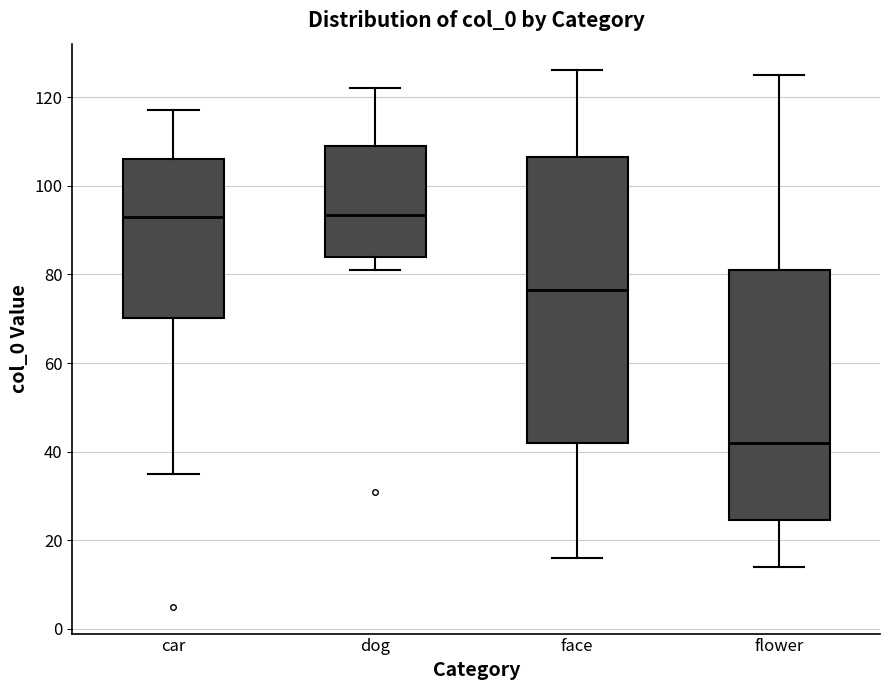

Reading left to right, read every box against the y-axis: the position of its median line, the range the box covers, and the ends of its whiskers. The values are not printed on the chart, so give them approximately, as read against the axis.

car: median 94, box 70 to 106, whiskers 36 to 118
dog: median 94, box 84 to 110, whiskers 82 to 122
face: median 76, box 42 to 106, whiskers 16 to 126
flower: median 42, box 24 to 82, whiskers 14 to 126